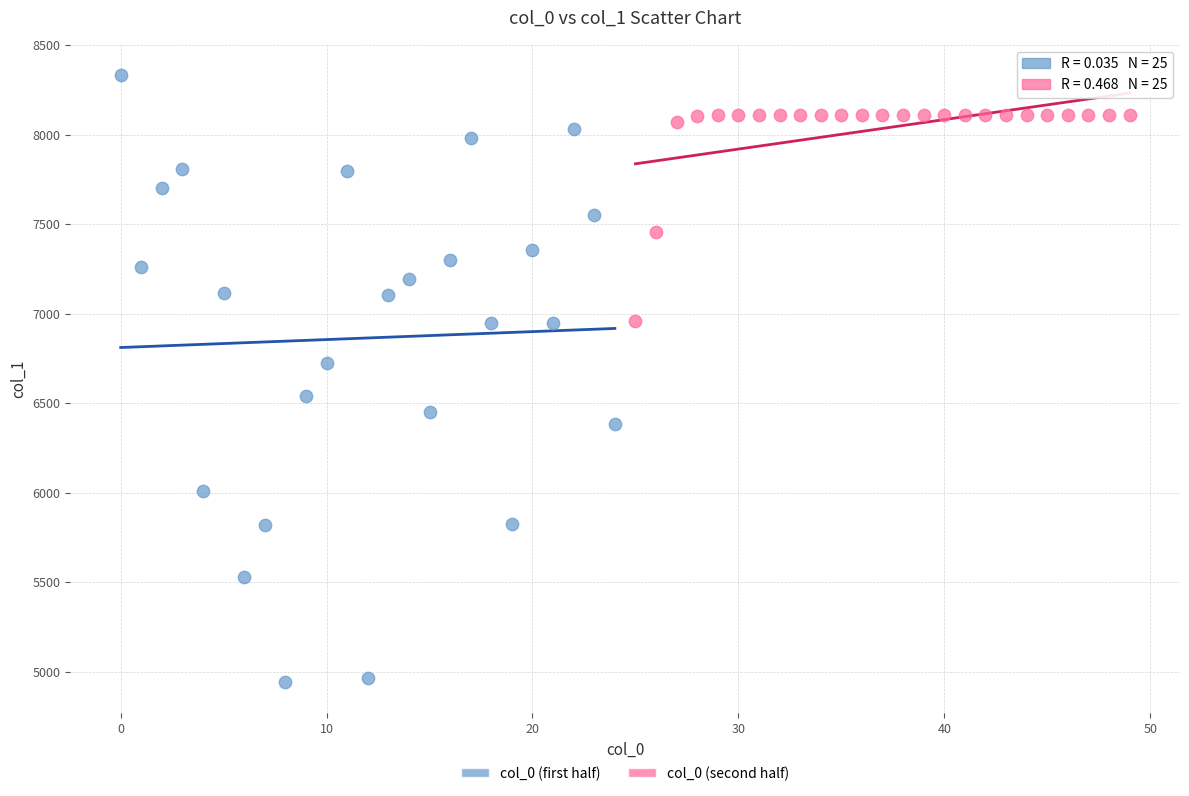

Which series contains the lowest Y value?

col_0 (first half)